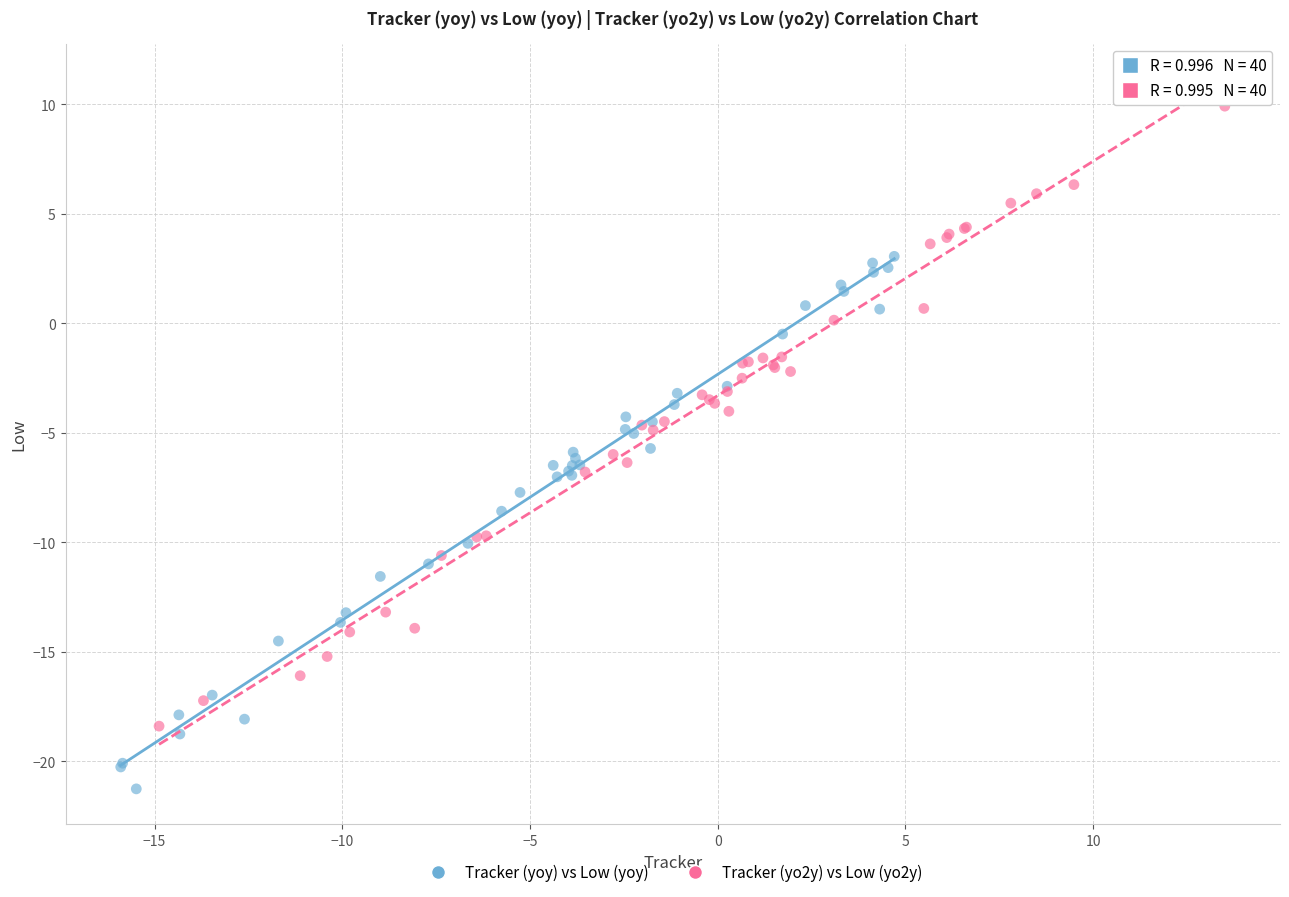

Which series reaches the maximum Y coordinate?

Tracker (yo2y) vs Low (yo2y)